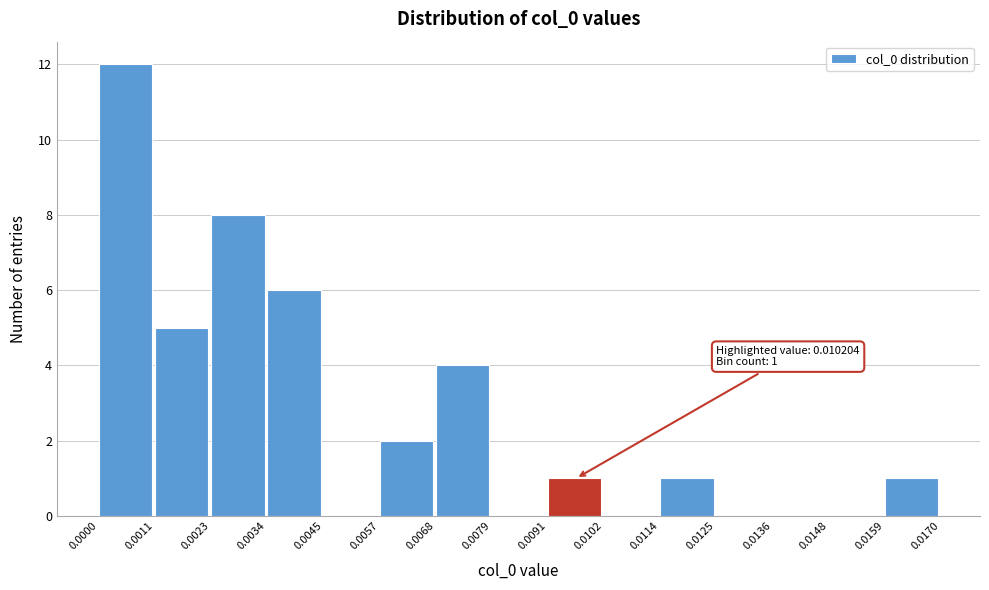

Over which range of the x-axis is the bar tallest?

0.0000 to 0.0011